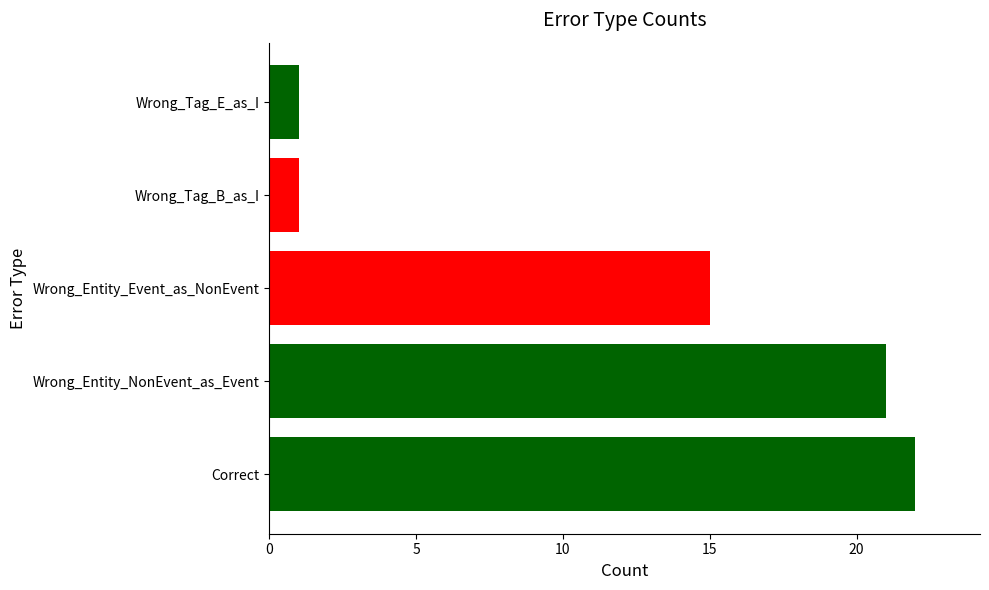

True or false: the data shows 35 at Wrong_Entity_NonEvent_as_Event.

False